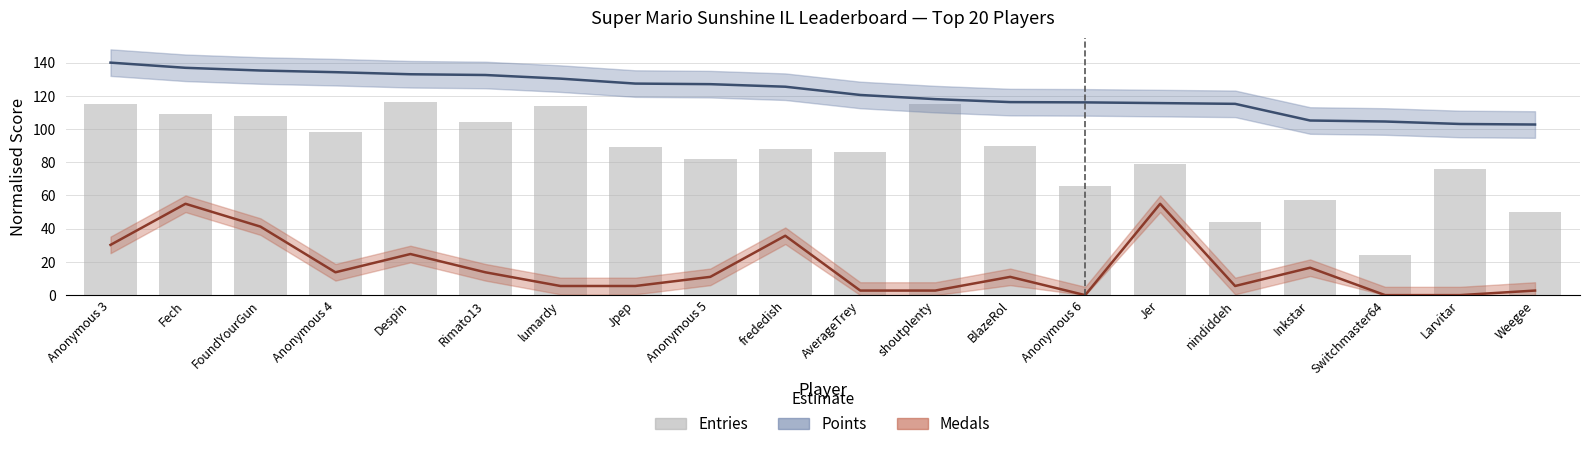

Rank the categories by value from highest to lowest.

Despin, Anonymous 3, shoutplenty, lumardy, Fech, FoundYourGun, Rimato13, Anonymous 4, BlazeRol, Jpep, frededish, AverageTrey, Anonymous 5, Jer, Larvitar, Anonymous 6, Inkstar, Weegee, nindiddeh, Switchmaster64